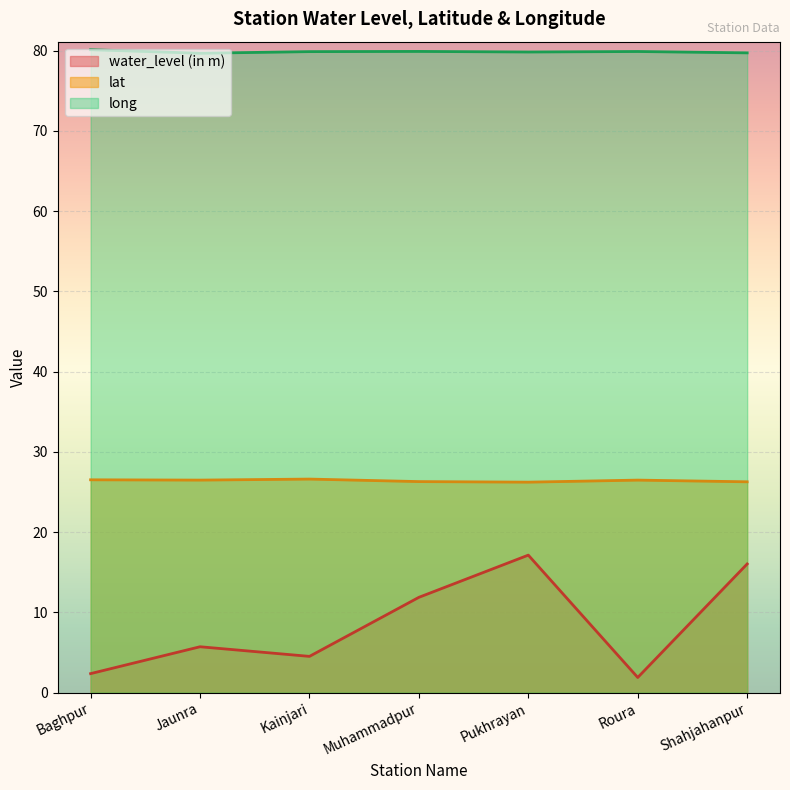

The lat series shows 10.8 at Roura. True or false?

False